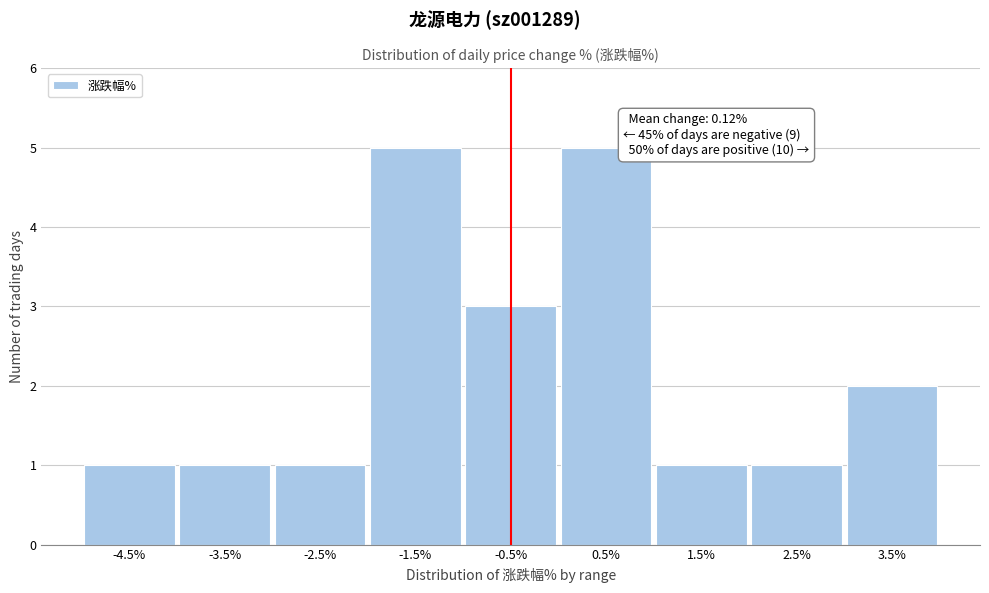

Reading left to right, what are all the values shown in this chart?

1	1	1	5	3	5	1	1	2